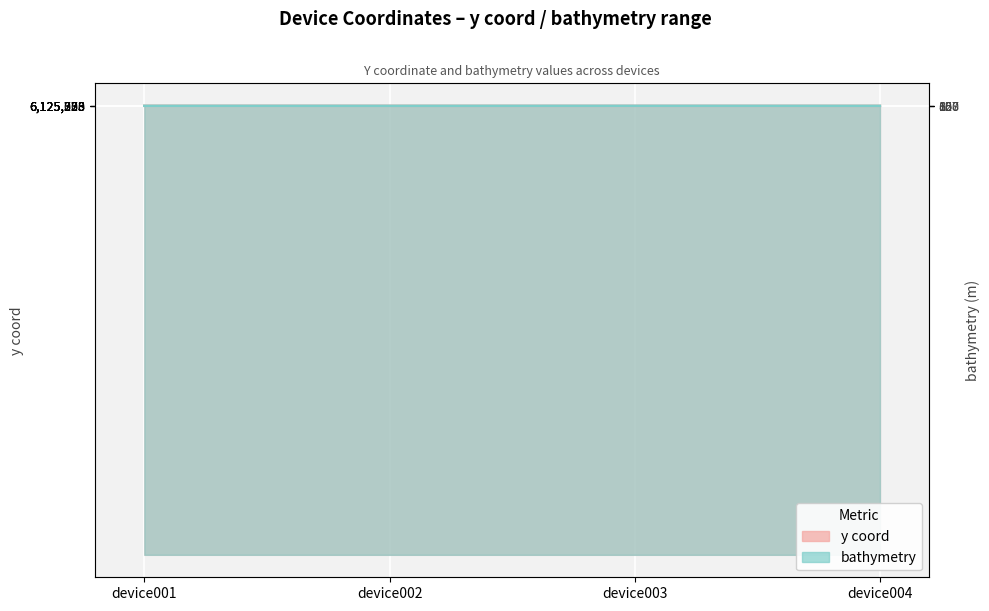

Which series has the largest total across all categories?

bathymetry